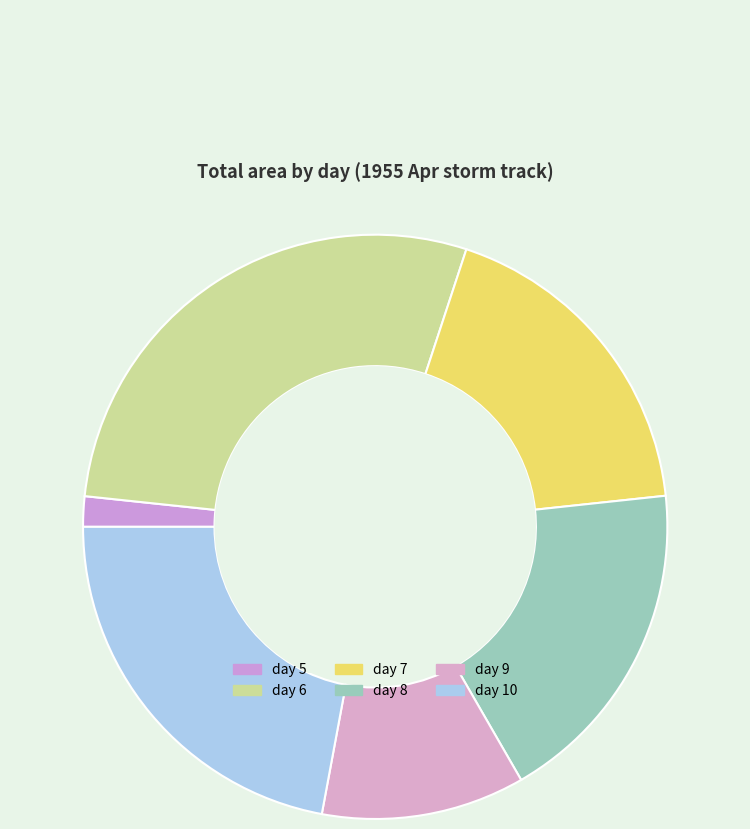

What percentage do day 9 and day 7 together represent?

29.5%